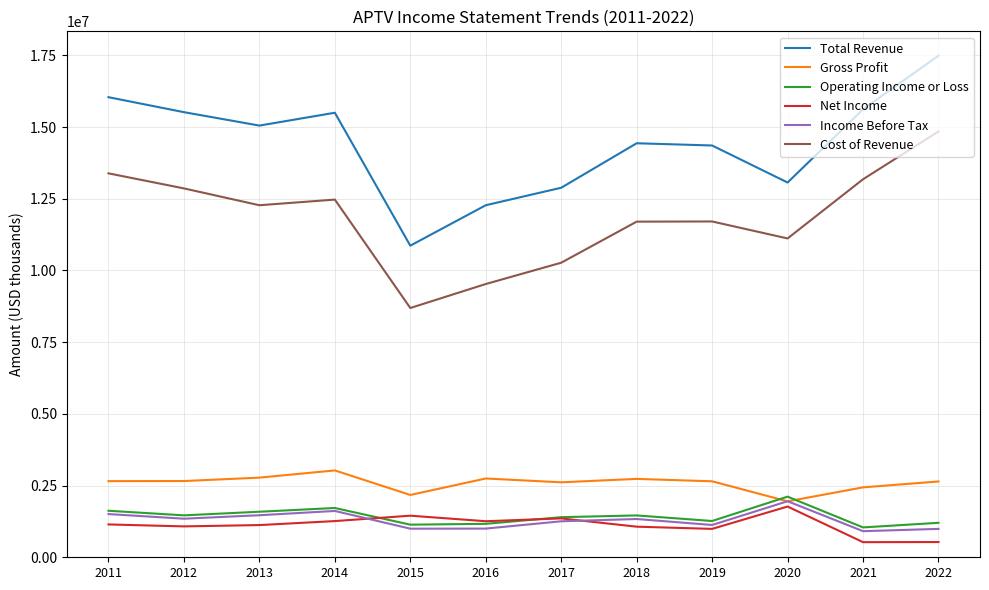

Which series has the largest range (max minus min)?

Total Revenue